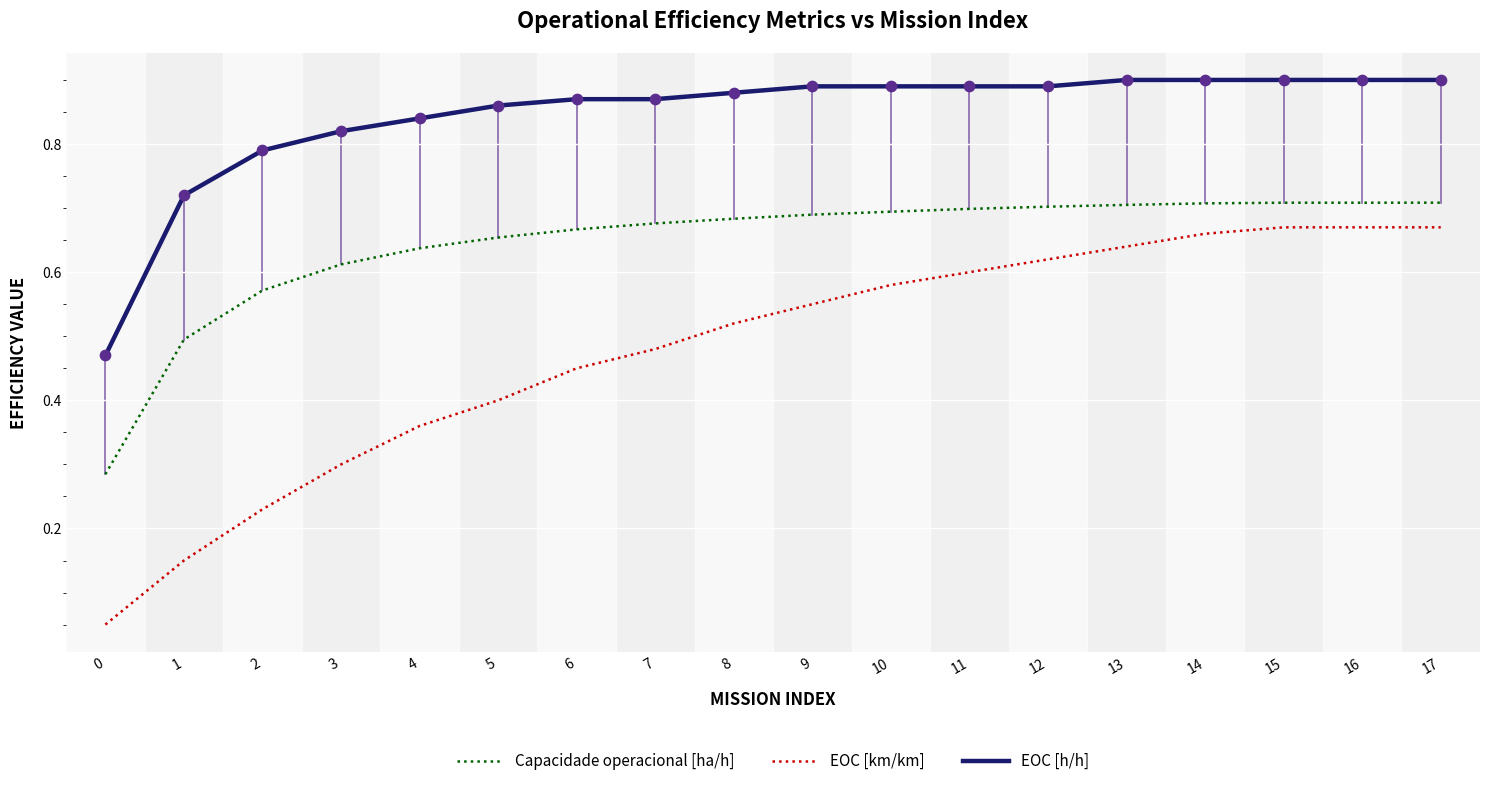

At how many categories does at least one series exceed 0?

18